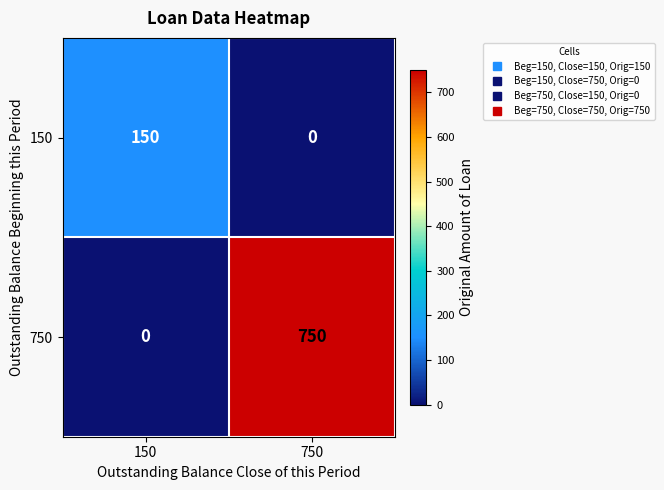

Which series has the widest spread of values?

750